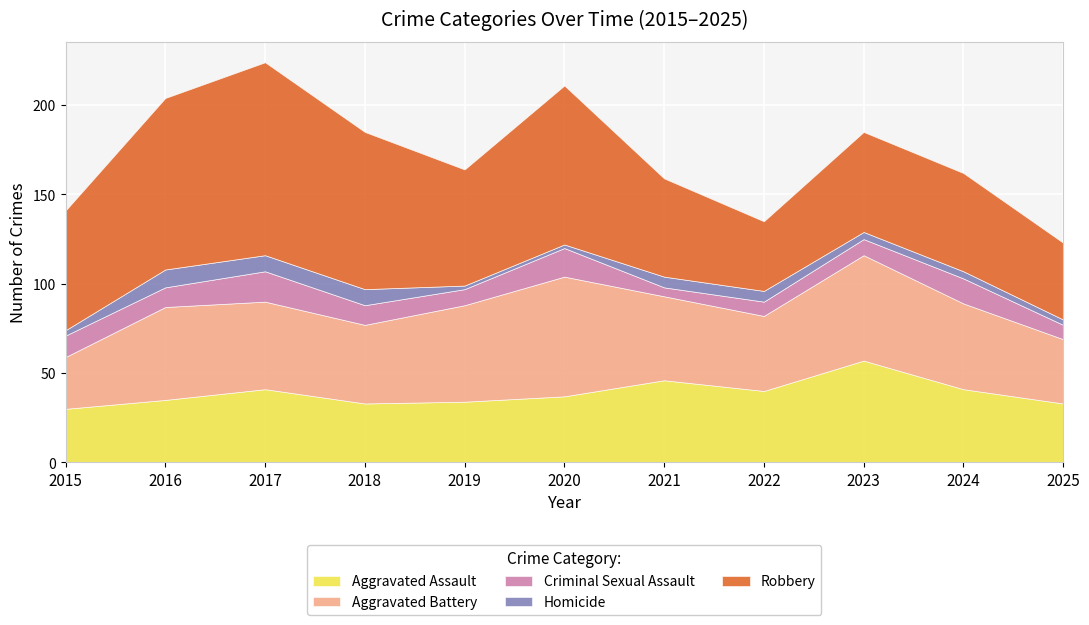

Between 2019 and 2020, which series saw the biggest shift?

Robbery